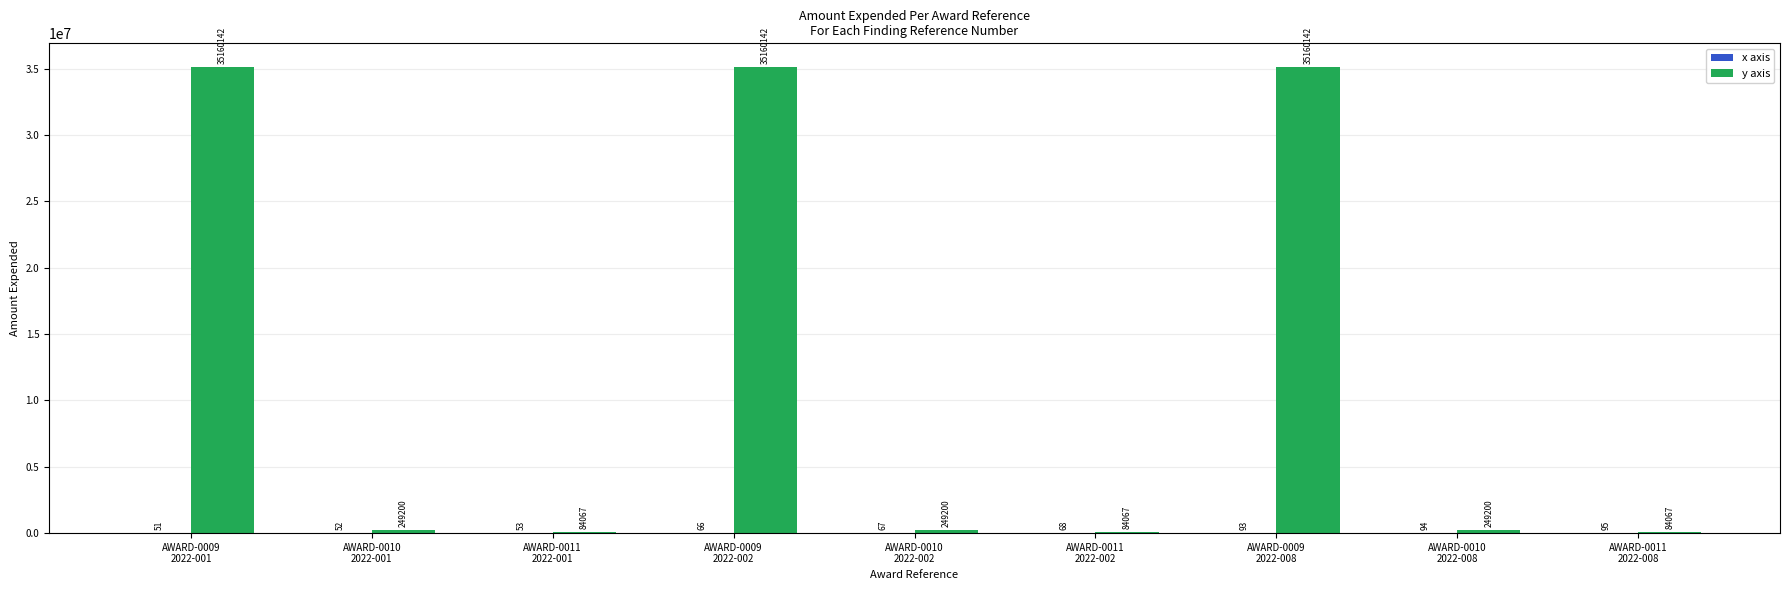

Which series has the largest total across all categories?

y axis